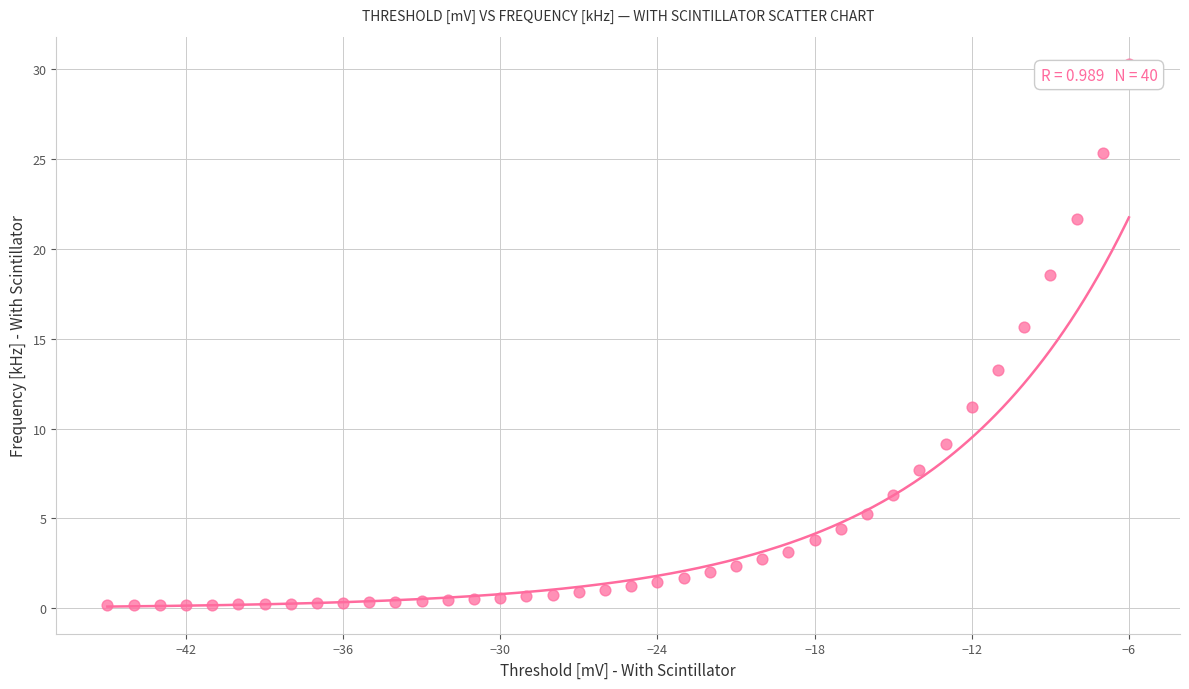

What is the range of X values (max minus min)?

39.0